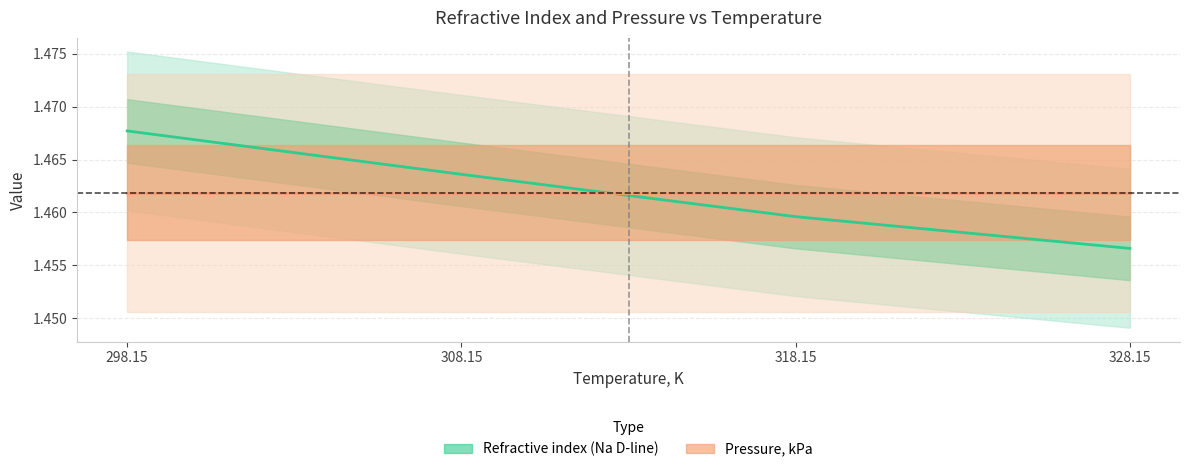

What position from the right is 318.15?

2